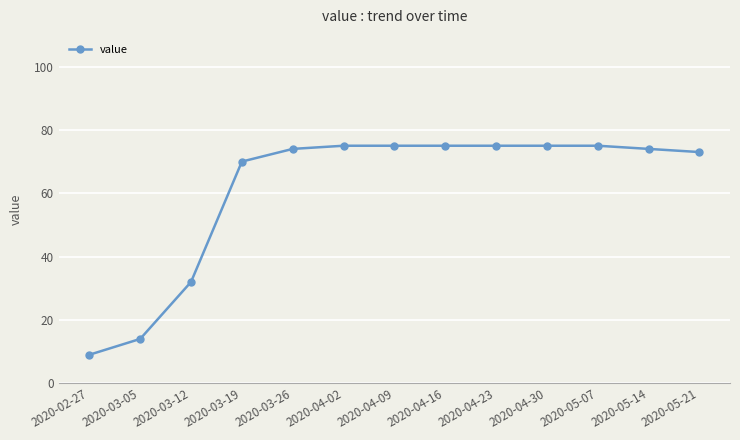

What is the label of the 2nd point from the left?

2020-03-05